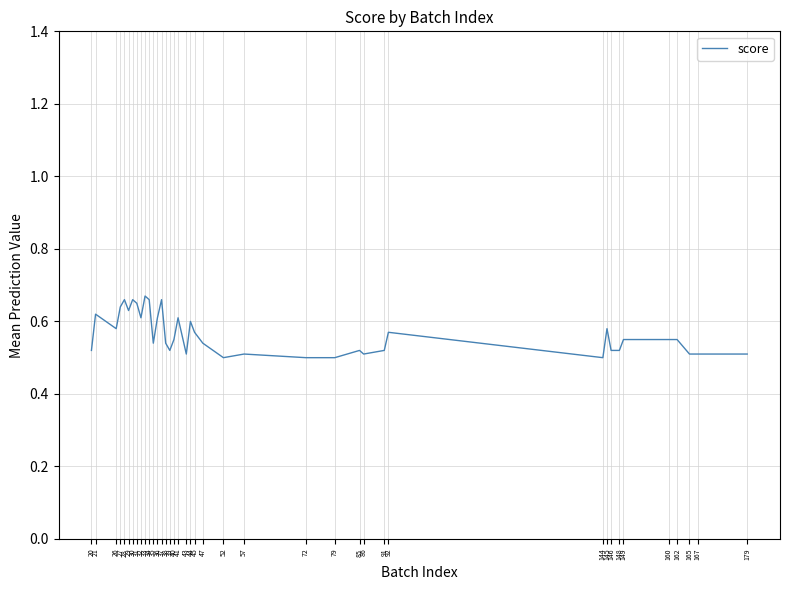

How many lines are shown in the chart?

1